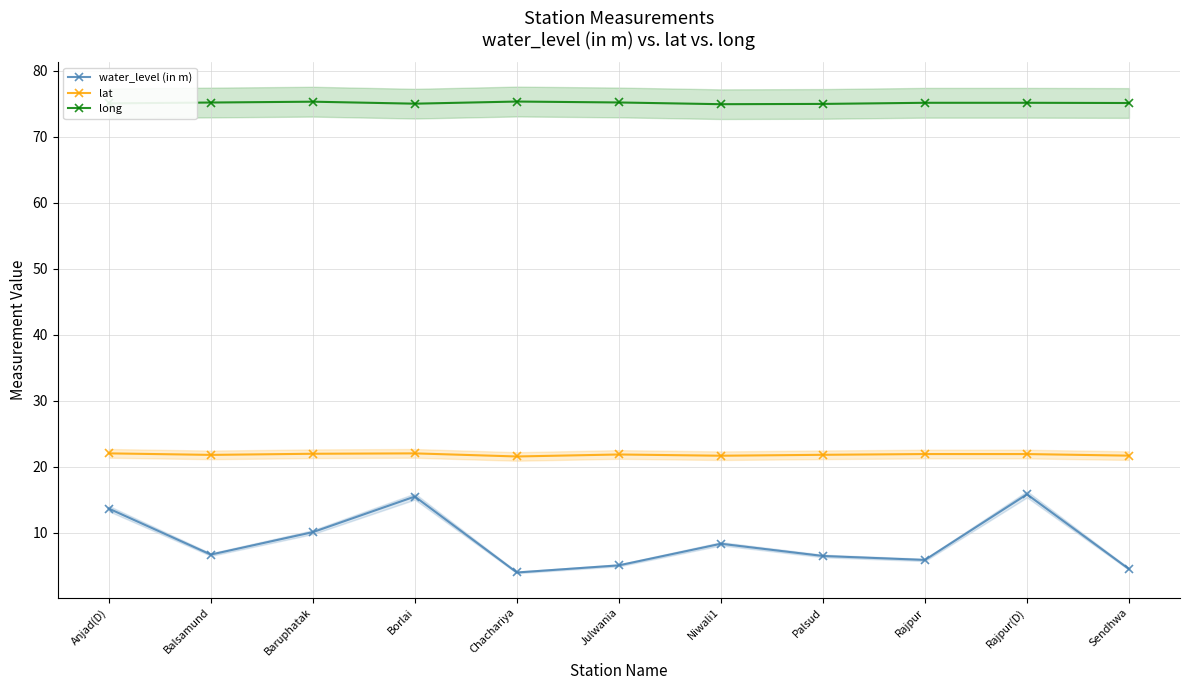

At which category does the chart reach its minimum across all series?

Chachariya